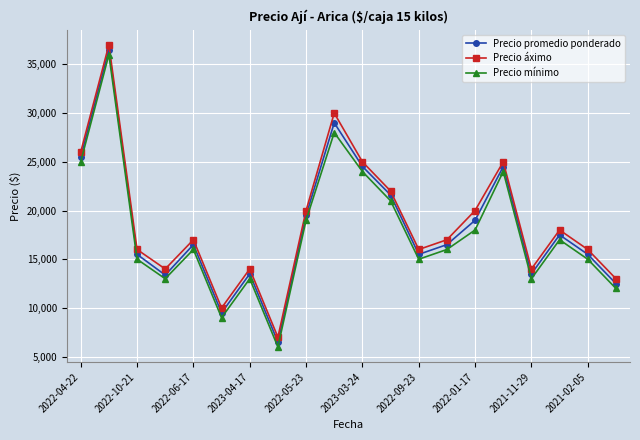

What is the maximum value for Precio promedio ponderado?

36500